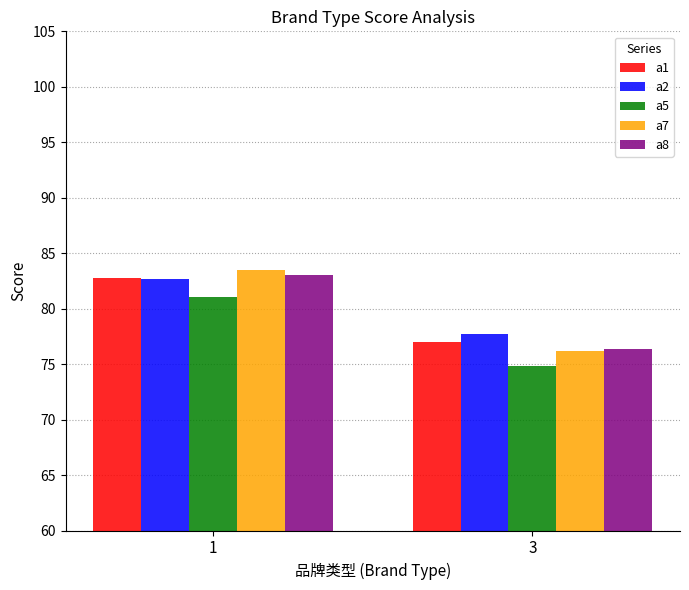

At how many categories does at least one series exceed 77?

2